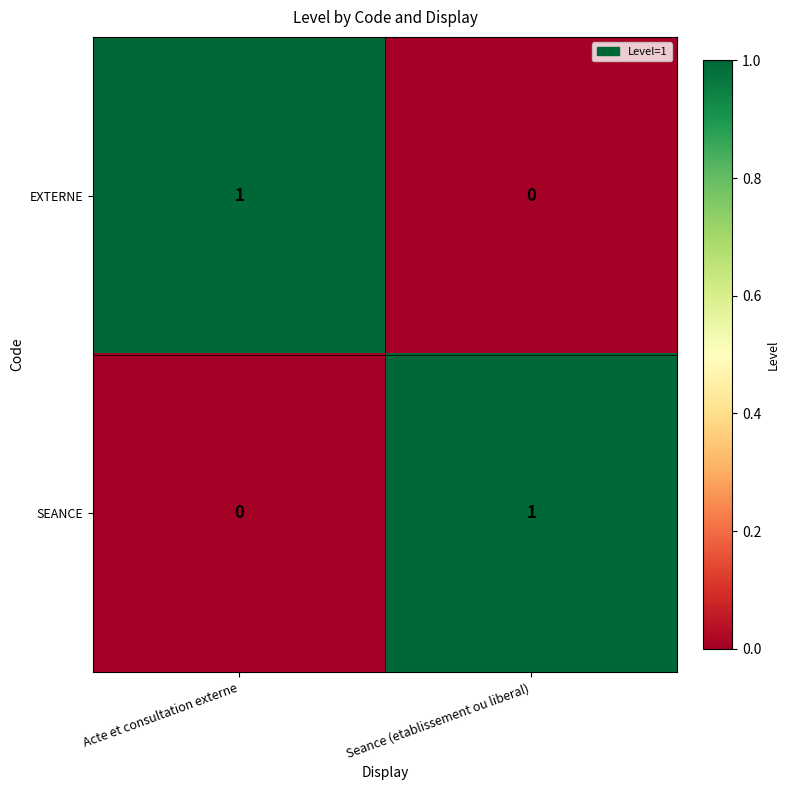

Rank the categories by SEANCE value from lowest to highest.

Acte et consultation externe, Seance (etablissement ou liberal)